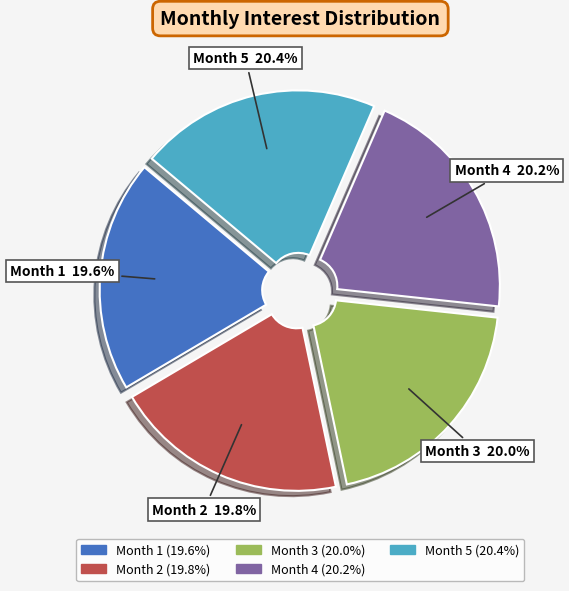

Is there any slice that represents more than half of the pie?

No